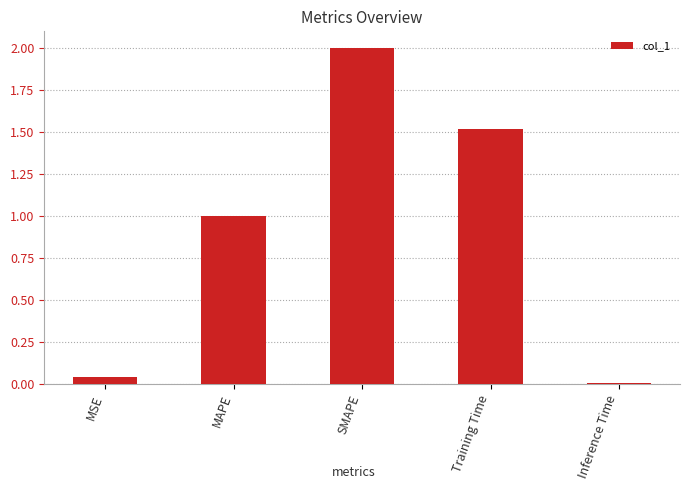

What is the maximum value shown in the chart?

2.0